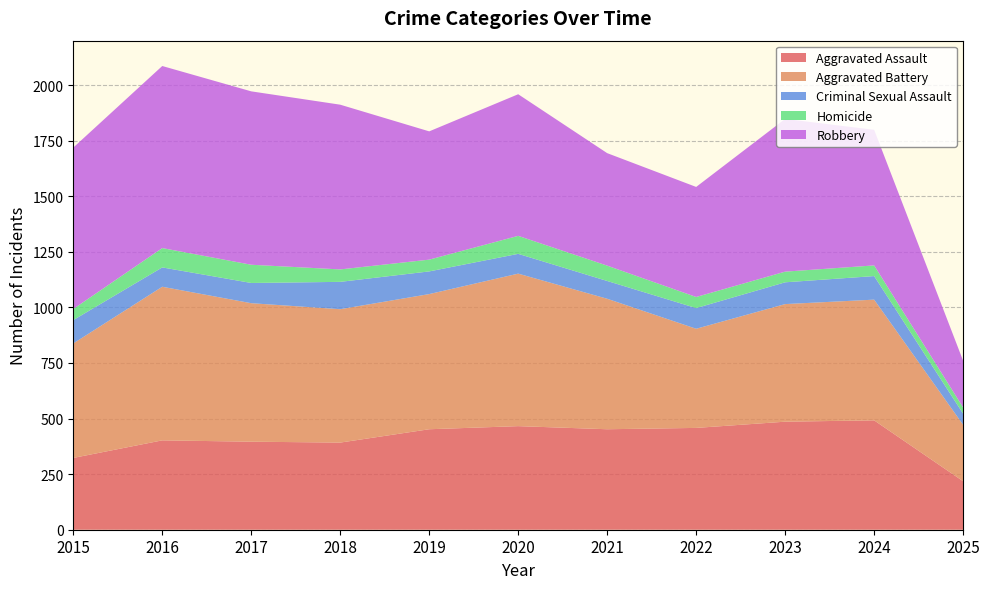

Reading left to right, extract all data points from this chart.

Aggravated Assault: 323	402	396	392	452	466	452	458	486	492	218
Aggravated Battery: 515	691	623	600	608	686	587	446	529	543	254
Criminal Sexual Assault: 105	87	91	123	102	89	80	93	98	106	50
Homicide: 50	87	82	56	53	81	69	50	48	48	28
Robbery: 726	819	780	741	577	637	506	495	687	610	210